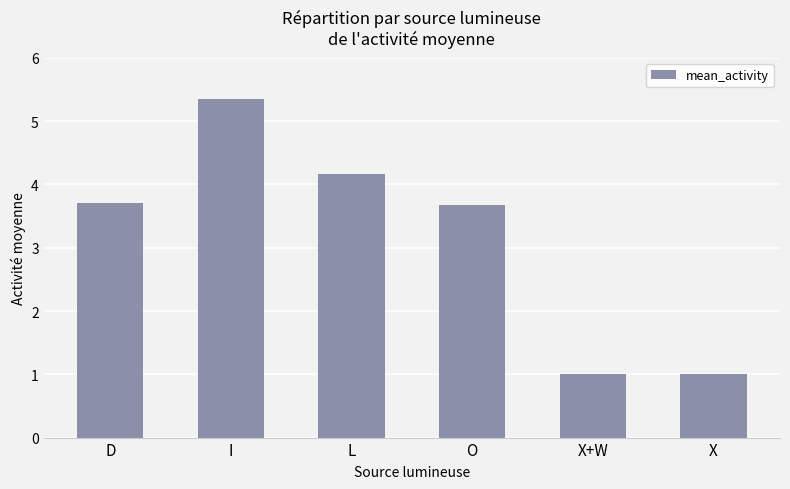

Between D and I, which is larger?

I